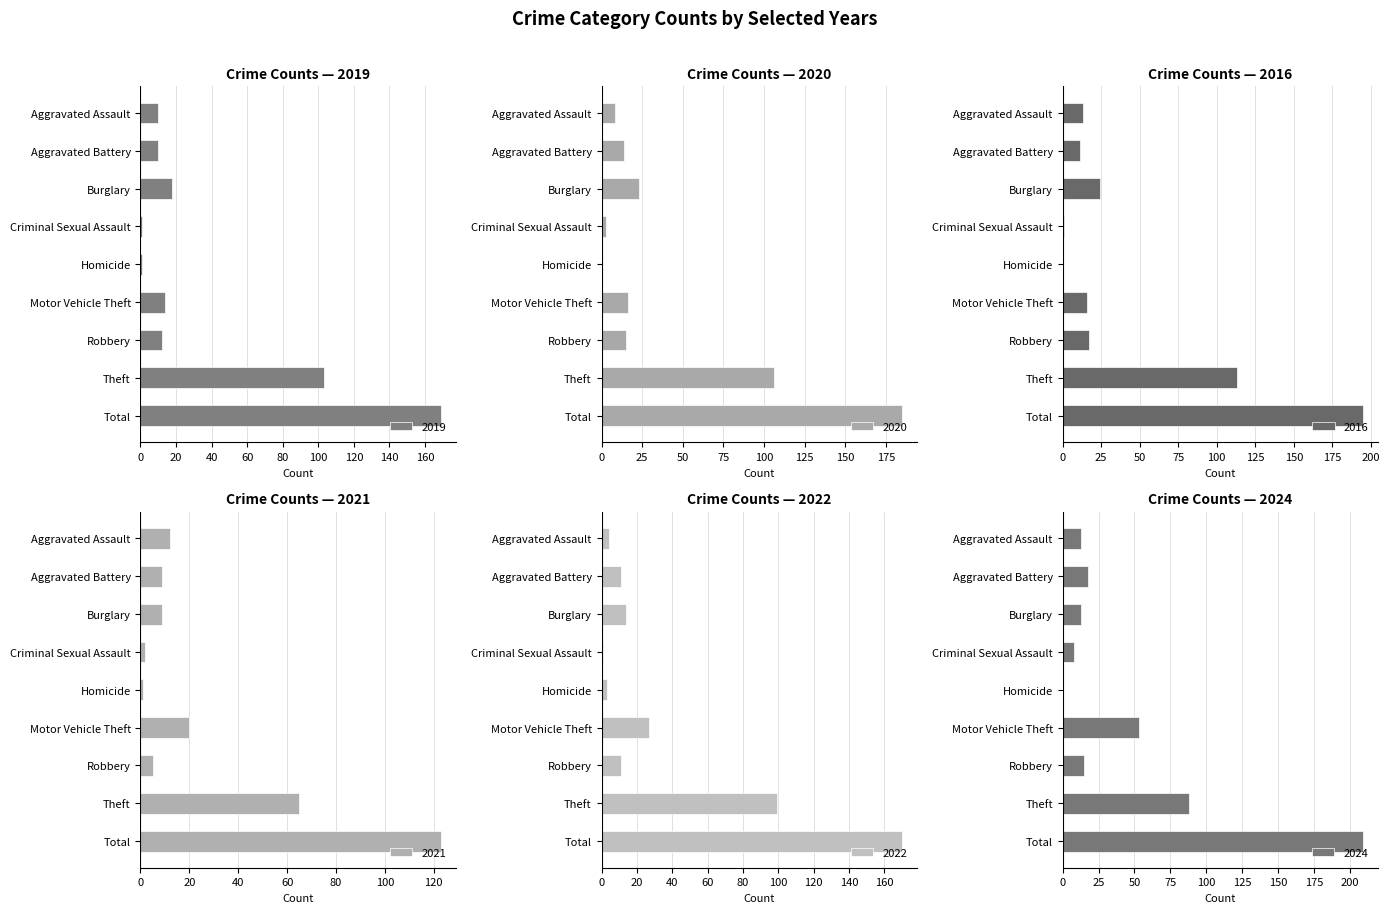

Which series has the largest range (max minus min)?

2024